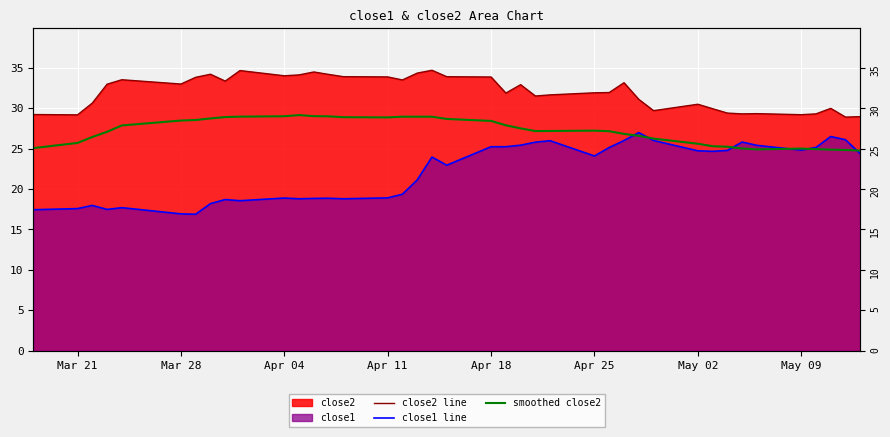

At how many categories does at least one series exceed 17?

40